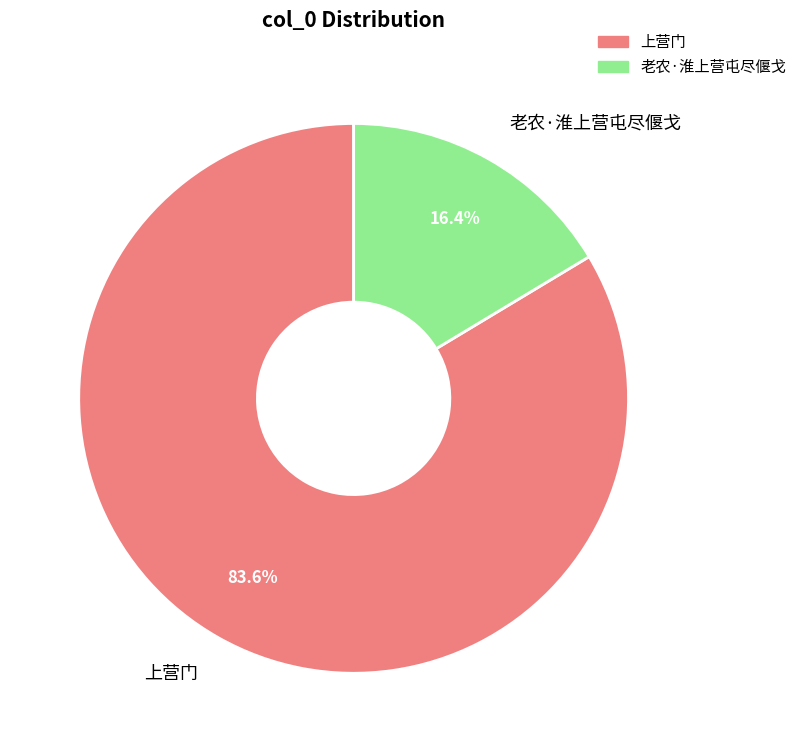

Which category has the biggest portion of the pie?

上营门